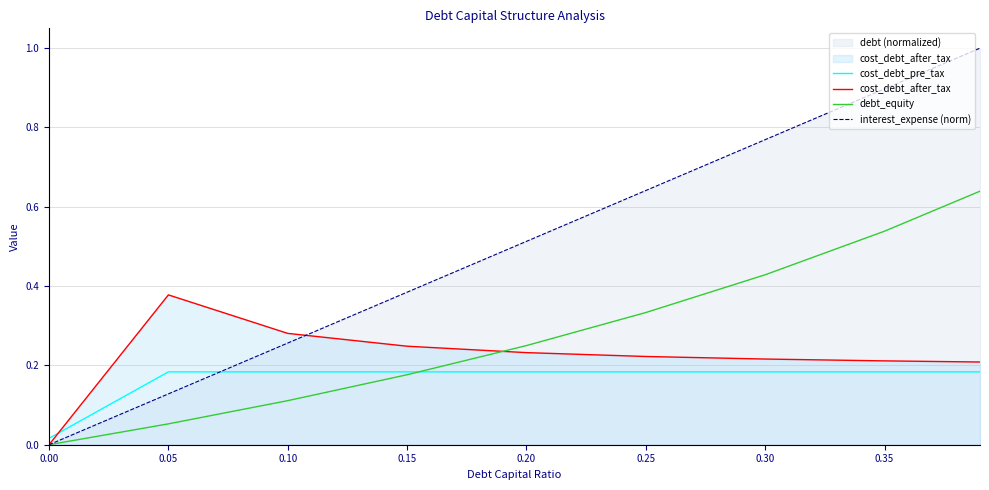

Where do cost_debt_after_tax and interest_expense (norm) first cross each other?

0.10 and 0.15